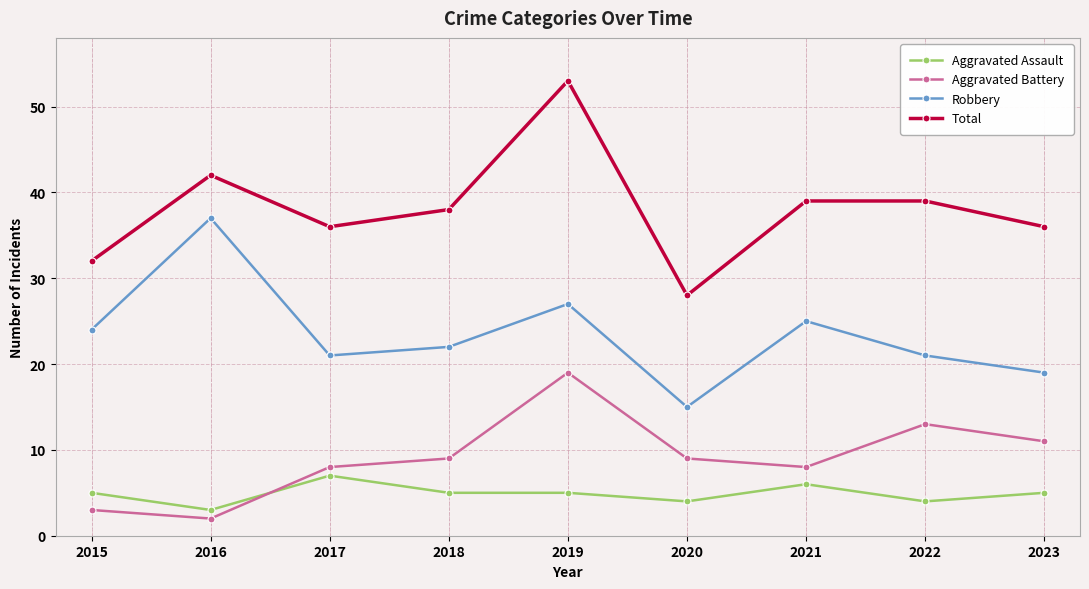

How many values in the Total series are below 38?

4